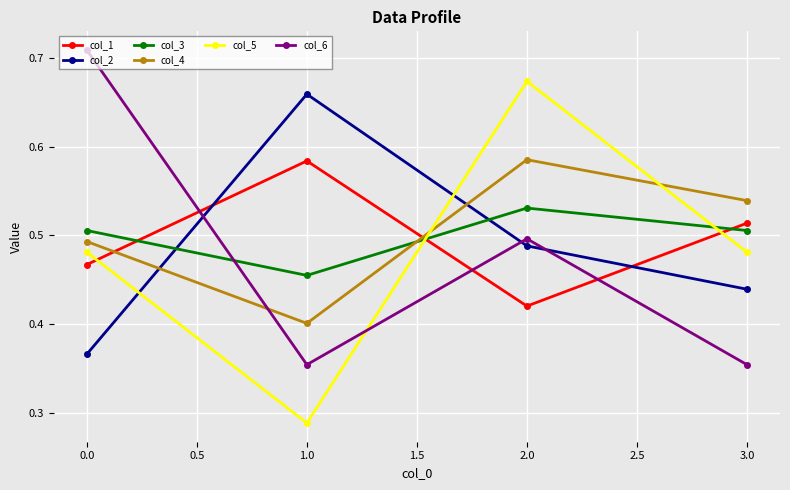

At which category does col_3 reach its first local peak?

2.0